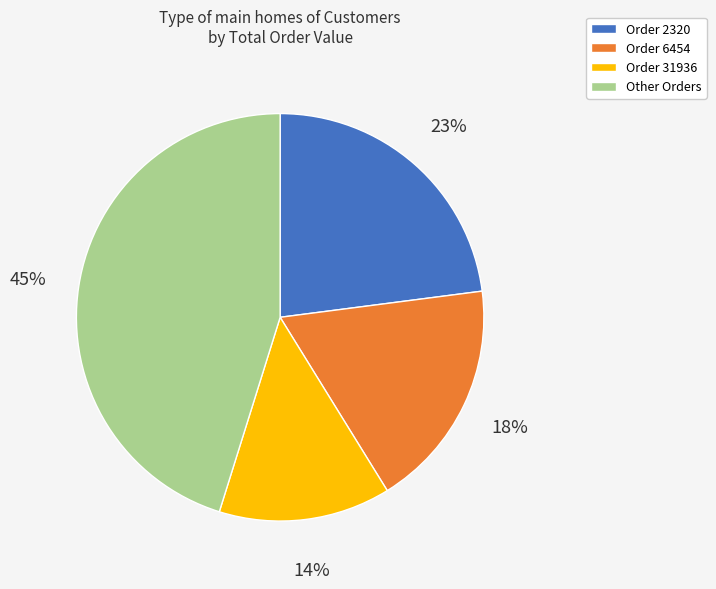

To the nearest percent, what is the average slice percentage?

25%